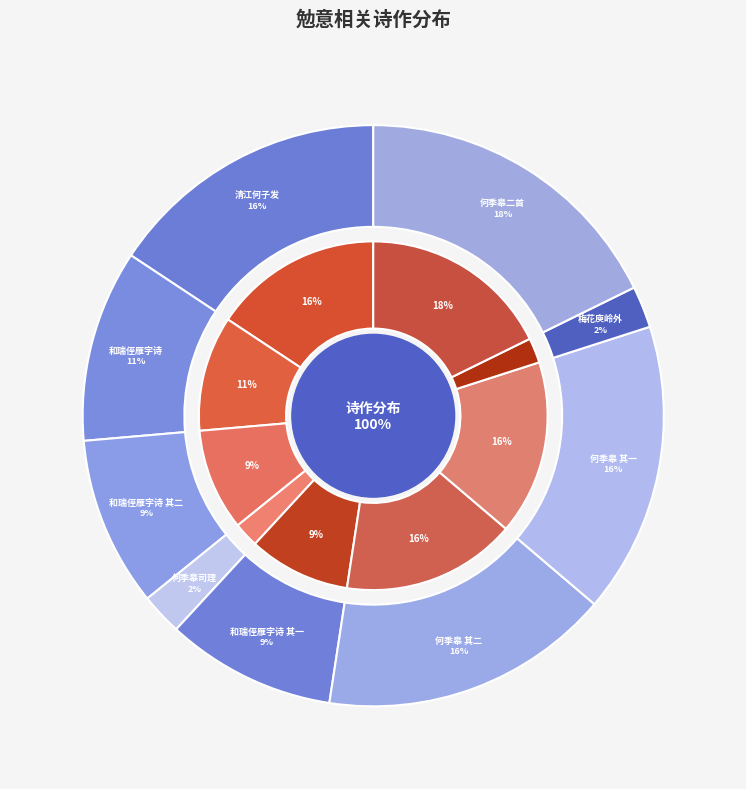

Is the sum of 何季皋司理故人也作诗见相勉意 and 清江何子发自荆湖宣抚幕客罢归过我晋康投诗索报勉意塞请 greater than half?

No